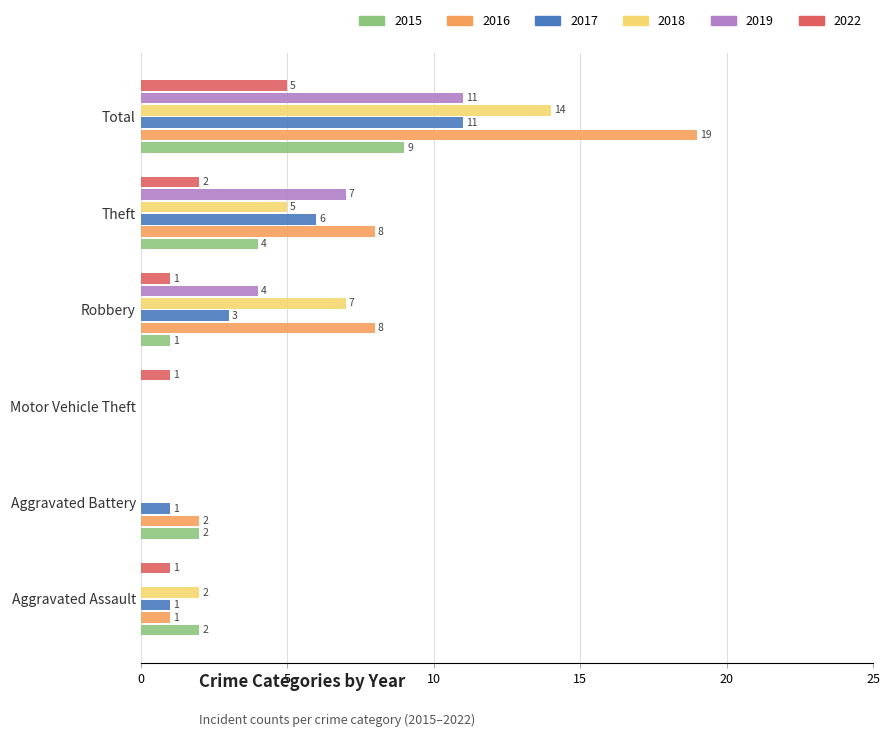

What is the average value of the 2016 series?

6